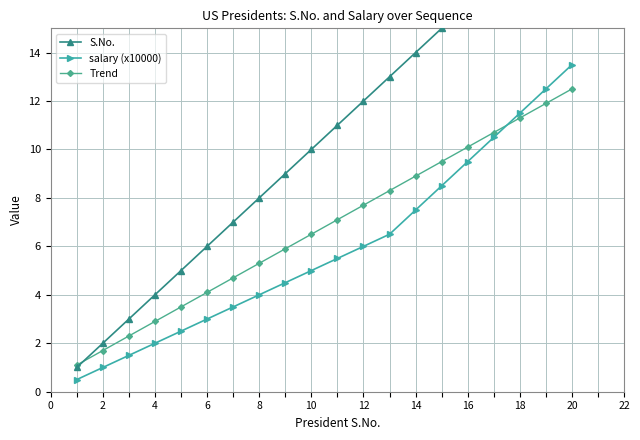

True or false: Trend has more than 1 points higher than both neighbors.

False